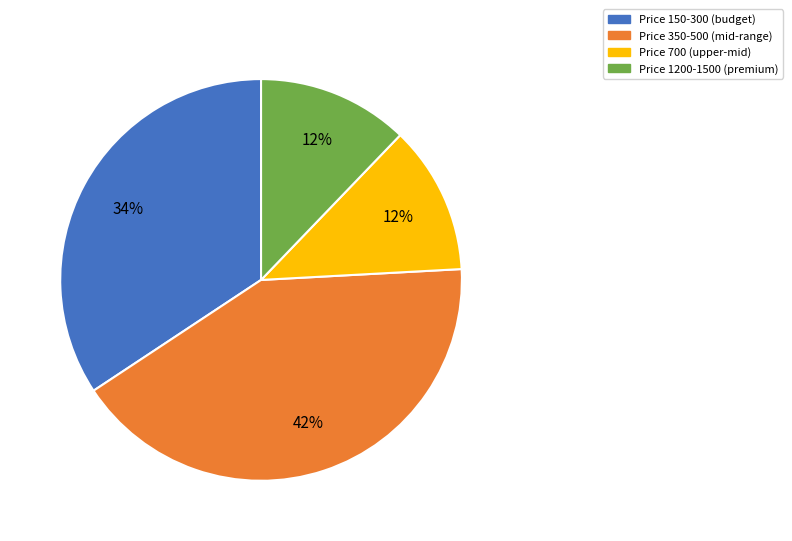

To the nearest percent, what is the average slice percentage?

25%